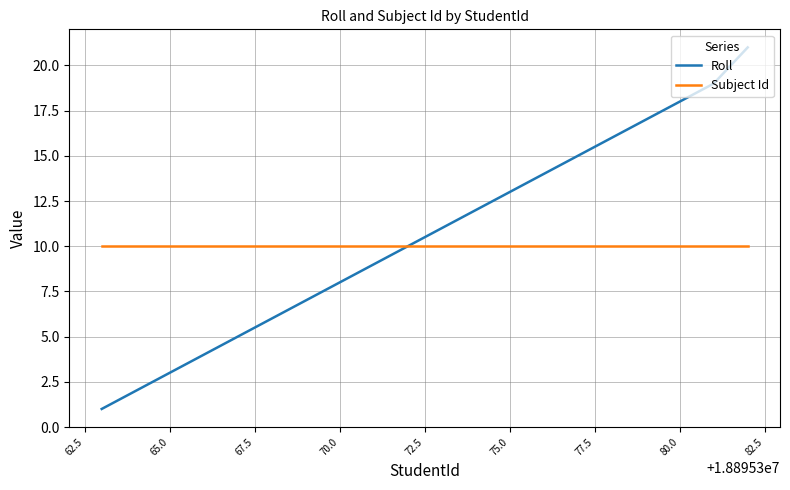

What is the maximum value shown in the chart?

21